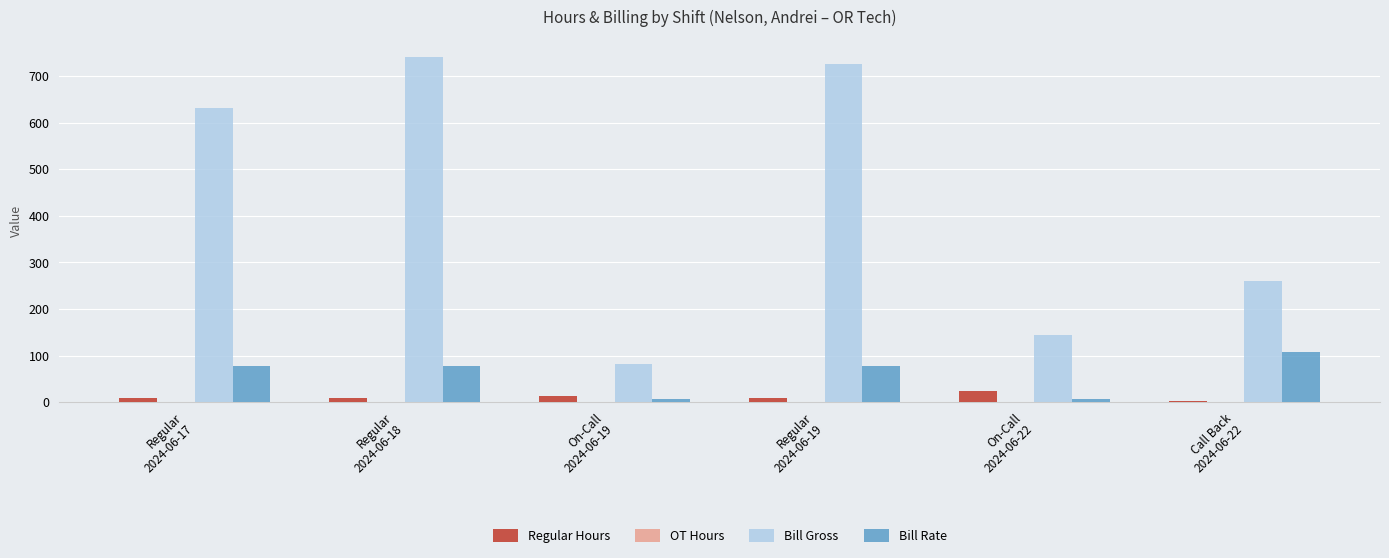

At which label does Regular Hours first exceed 9?

Regular
2024-06-18